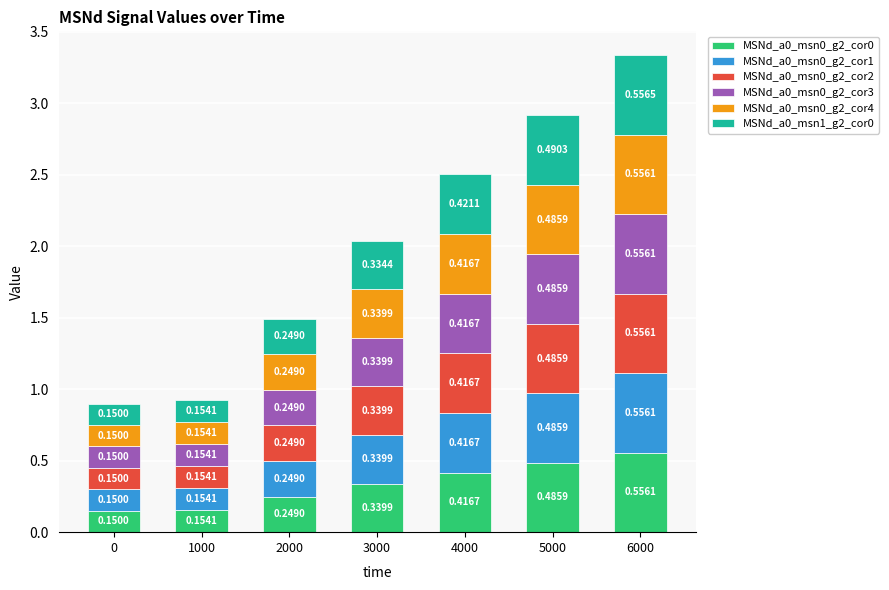

At which category is the sum across all series the highest?

6000